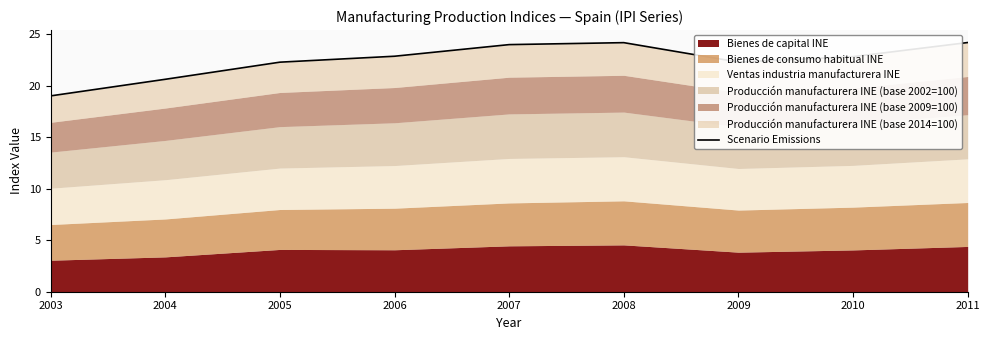

What is the average value?

22.5